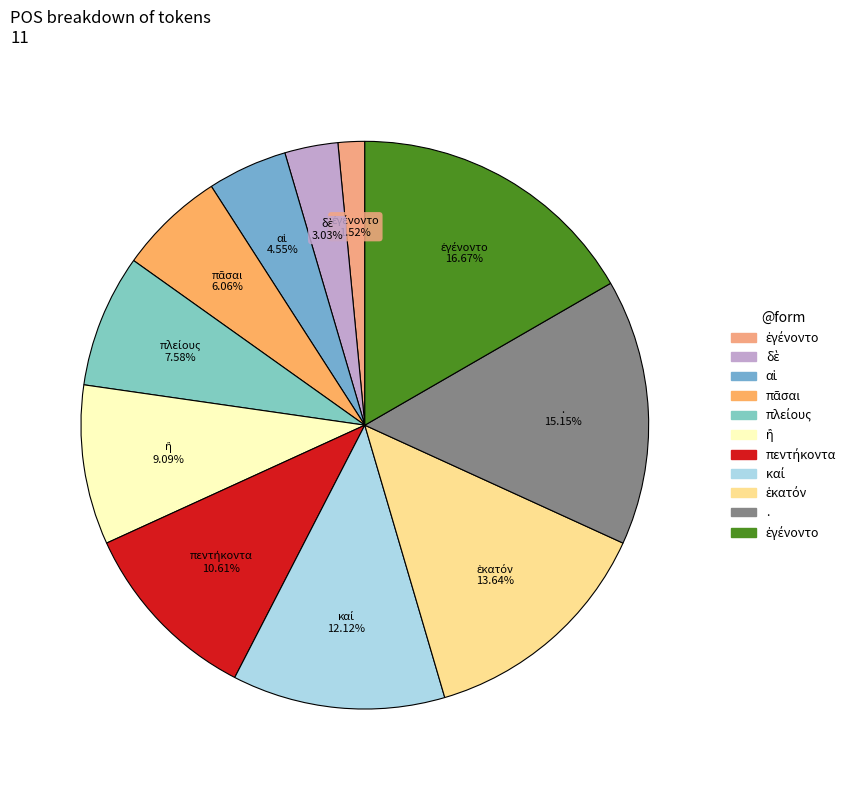

How many segments does this pie chart have?

11